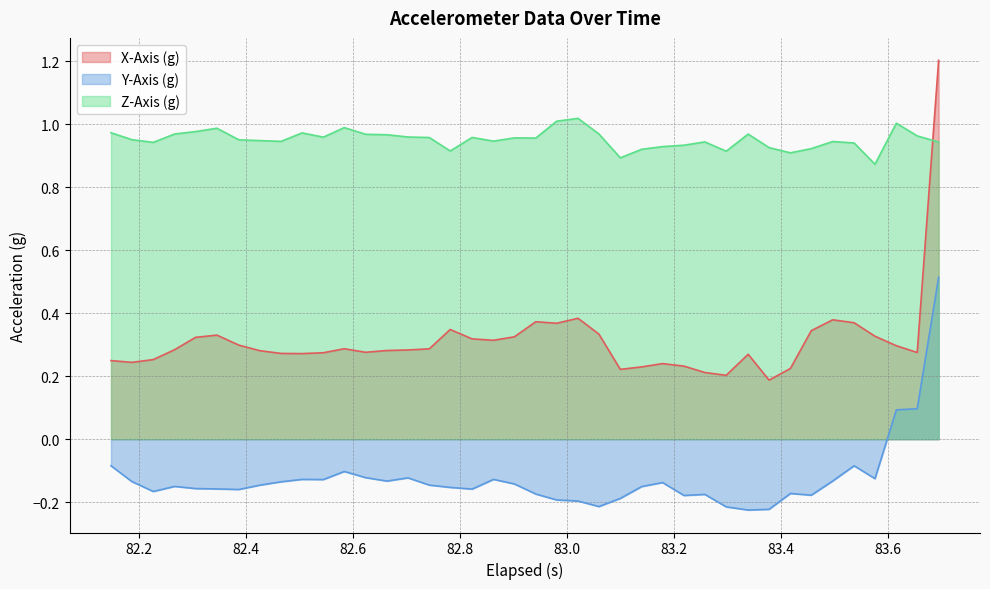

Rank the series by their average value, from highest to lowest.

Z-Axis (g), X-Axis (g), Y-Axis (g)